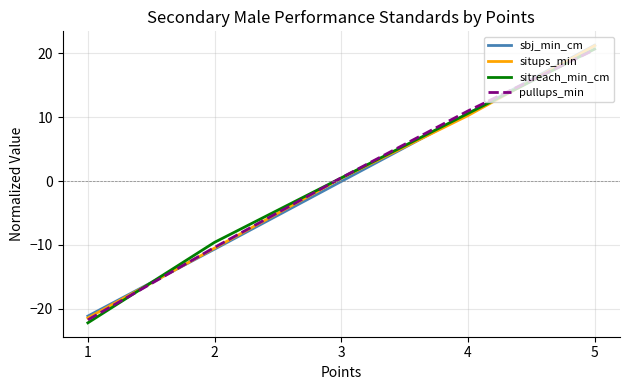

Which series changed the most between 4 and 5?

situps_min